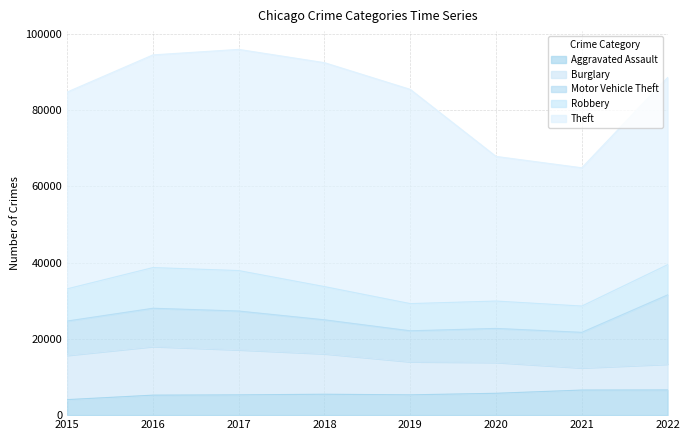

Which label corresponds to the largest value in the chart?

2018